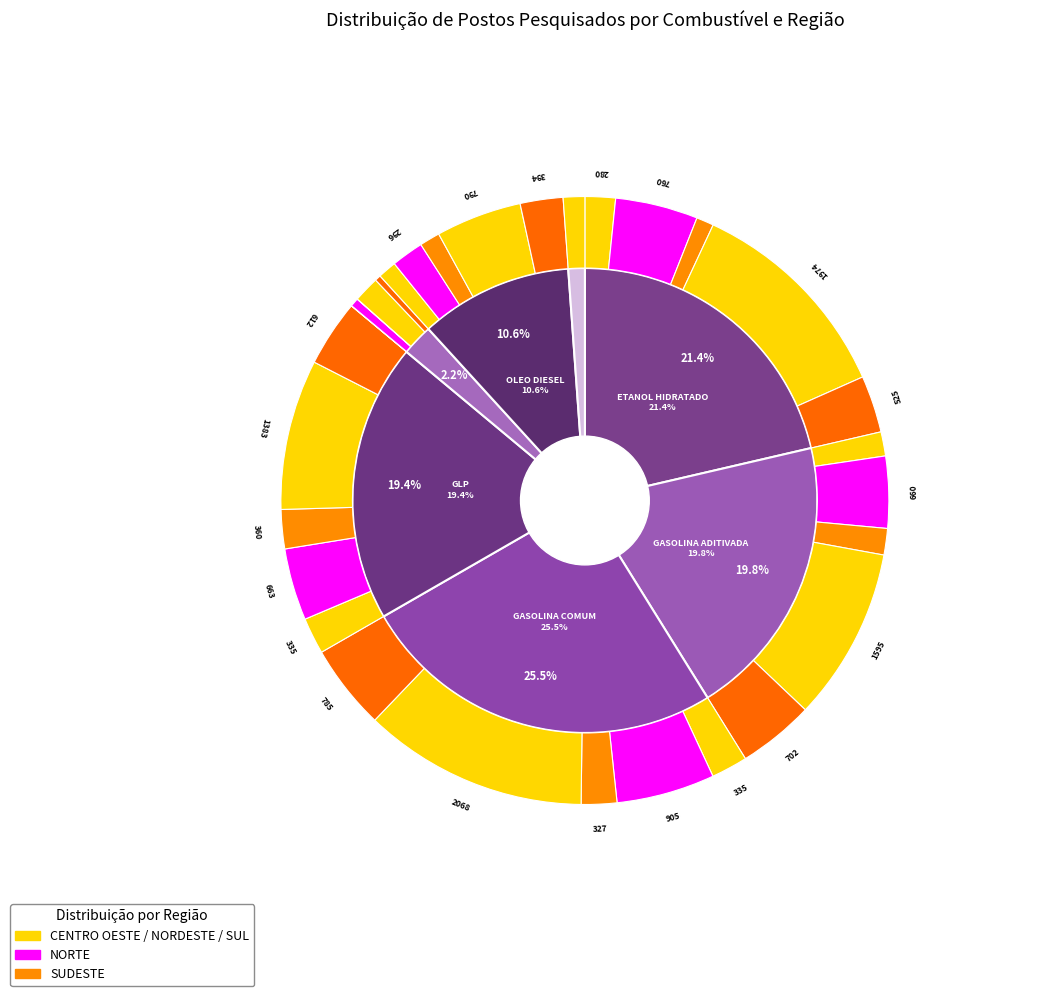

Which has a higher value, GASOLINA ADITIVADA - CENTRO OESTE or GASOLINA COMUM - NORDESTE?

GASOLINA COMUM - NORDESTE